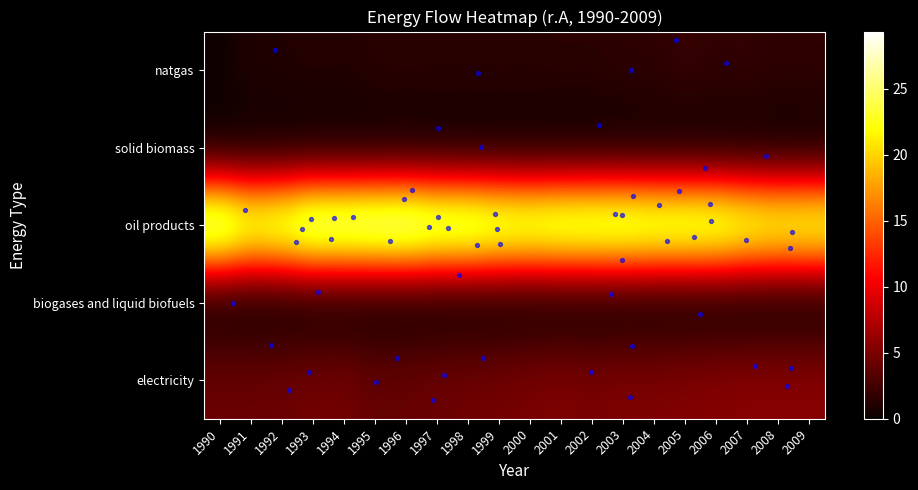

What is the sum of all natgas values?

27.5